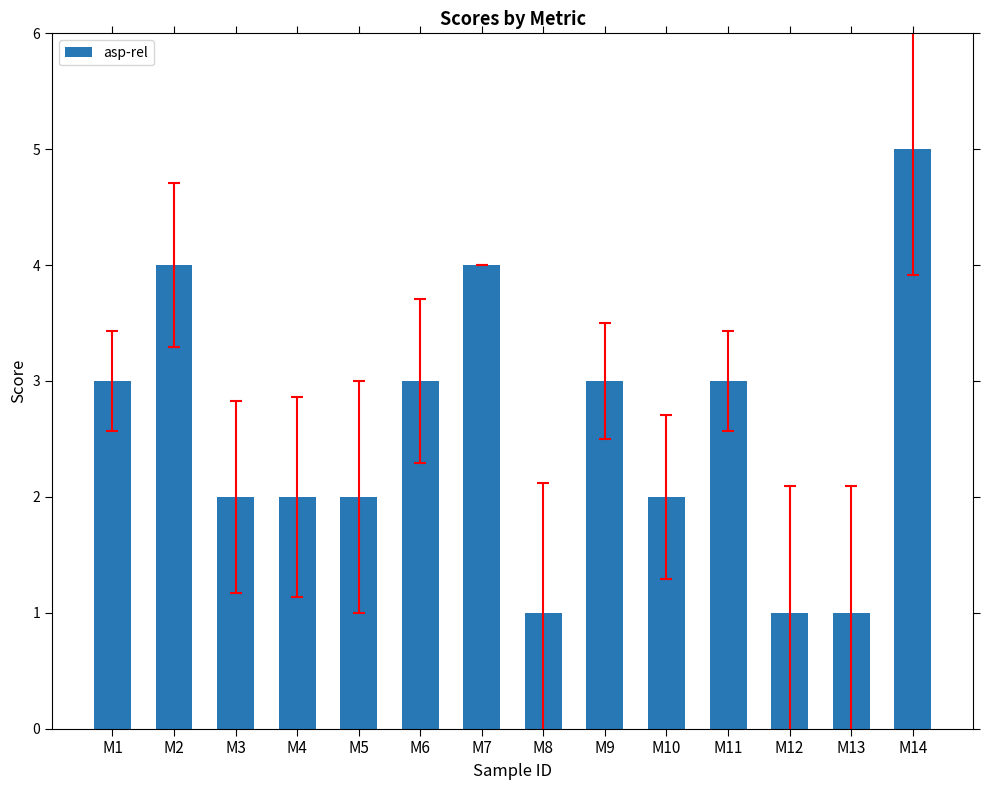

The chart shows a value of 3 at M4. True or false?

False